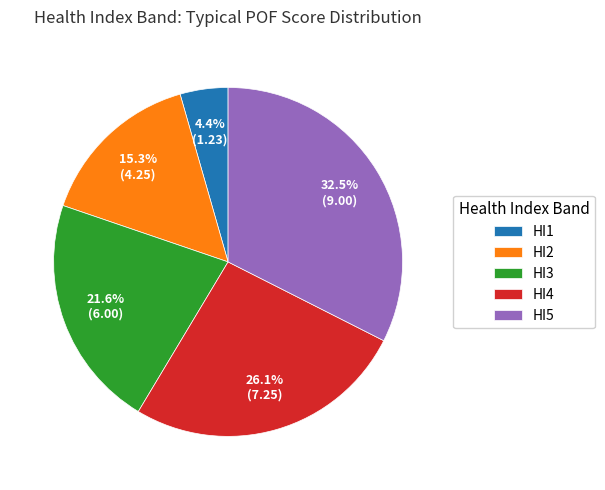

Count the number of slices in the pie.

5